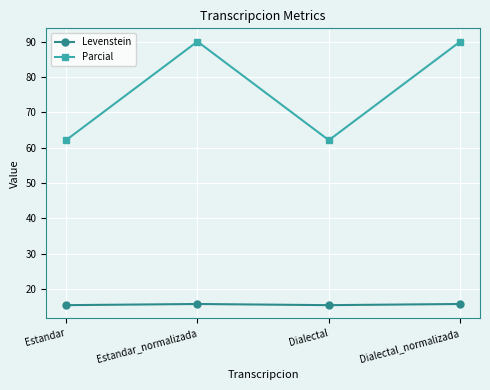

Rank the series by their maximum value, from lowest to highest.

Levenstein, Parcial